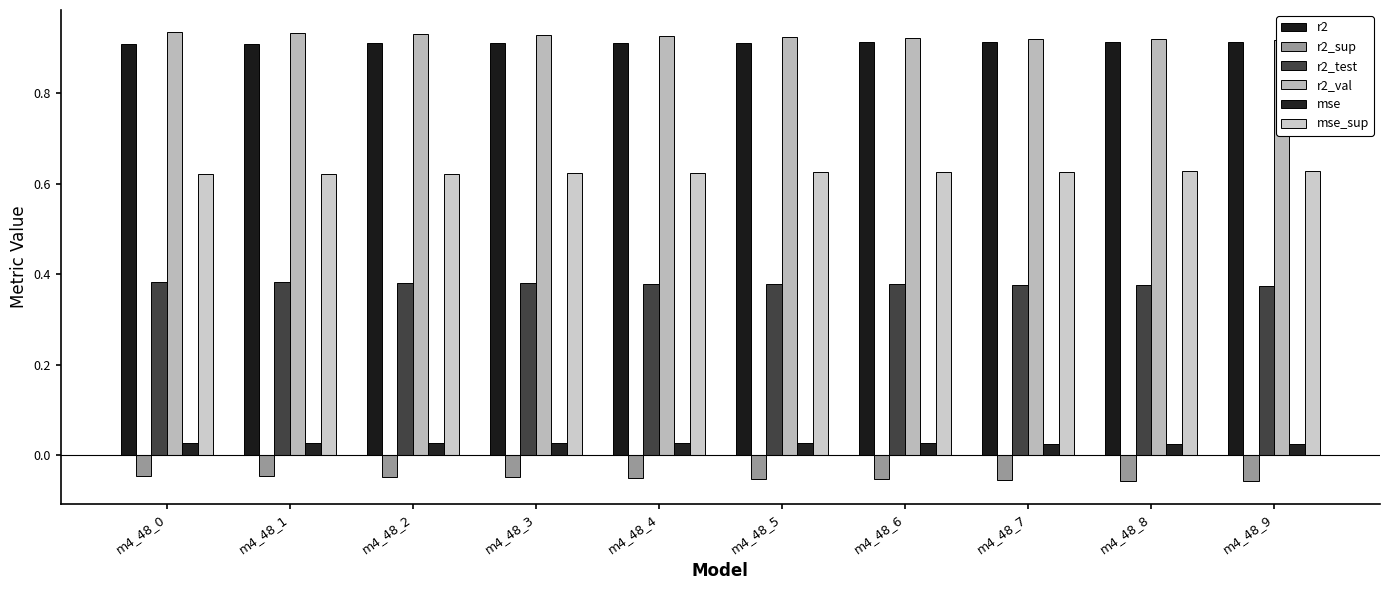

Which series has the largest range (max minus min)?

r2_val